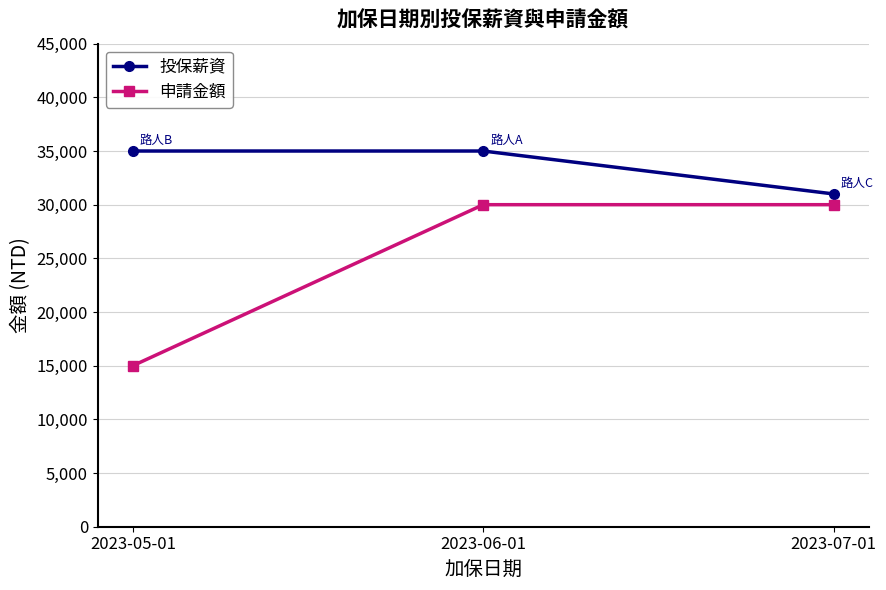

Between 2023-05-01 and 2023-07-01, which series saw the biggest shift?

申請金額